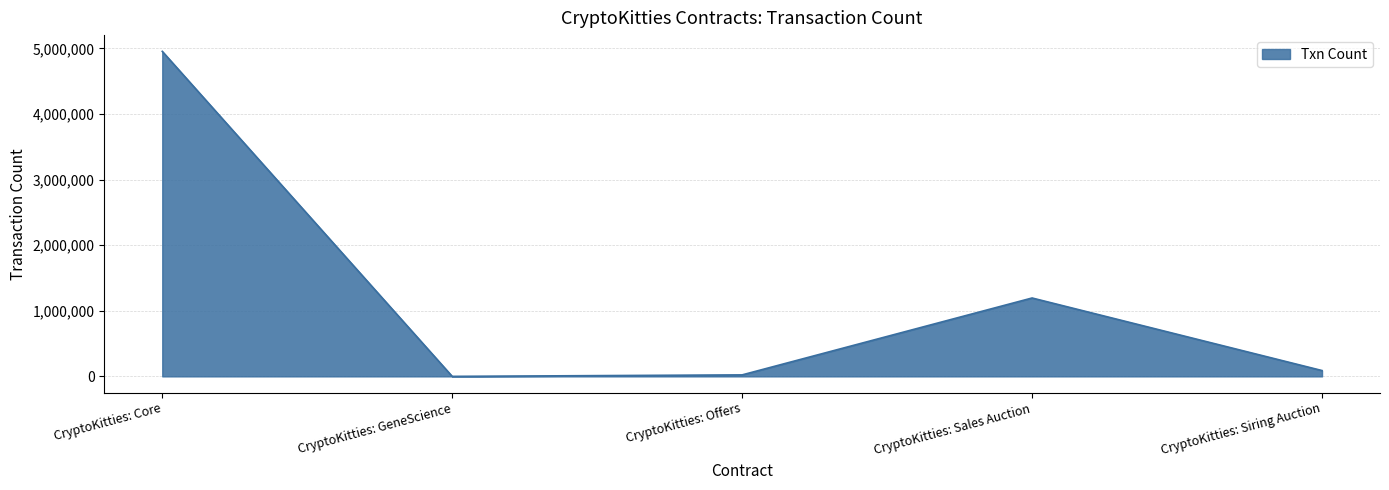

What position from the left is CryptoKitties: Offers?

3